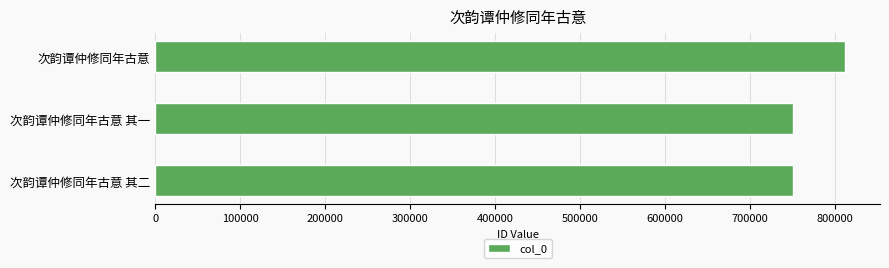

What is the smallest value displayed?

750843